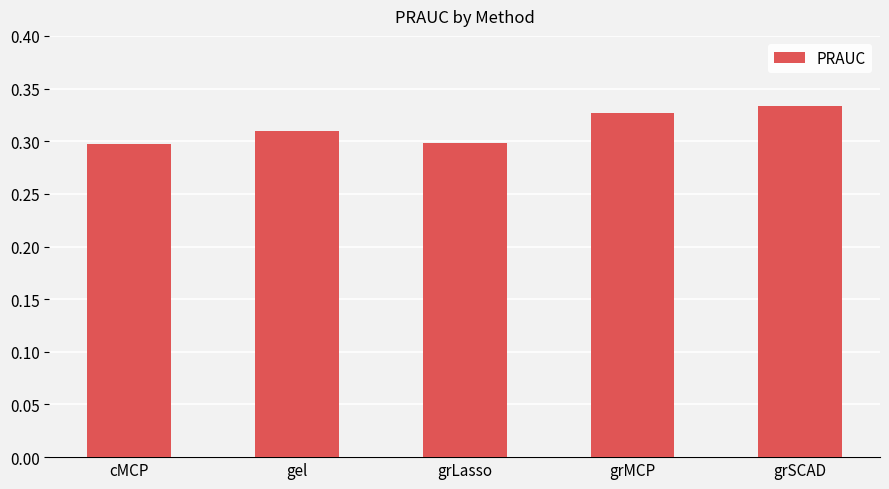

Is it true that the value at grLasso is 0.3?

True